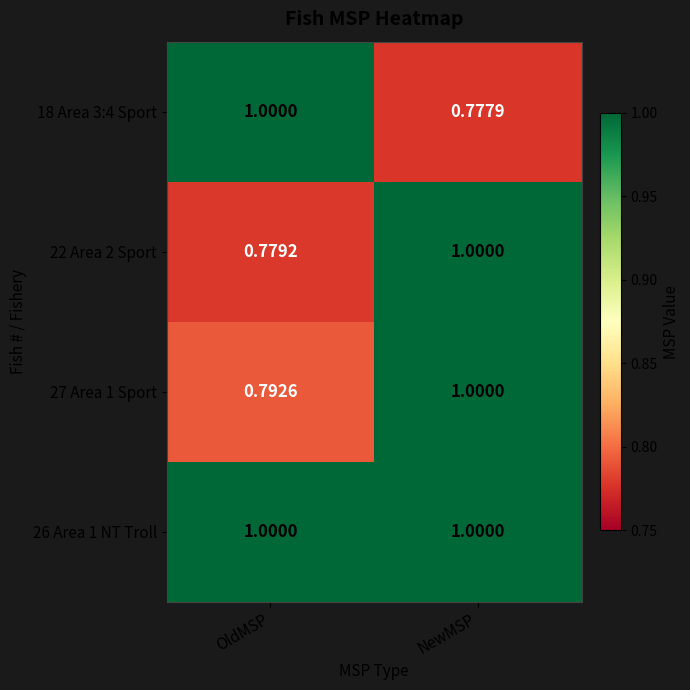

At which label is 22 Area 2 Sport closest to 0?

OldMSP